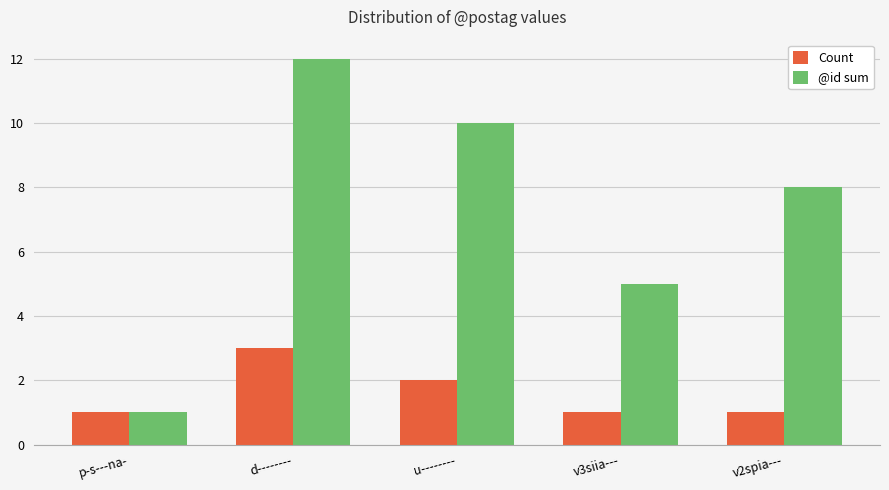

Which series has the largest range (max minus min)?

@id sum